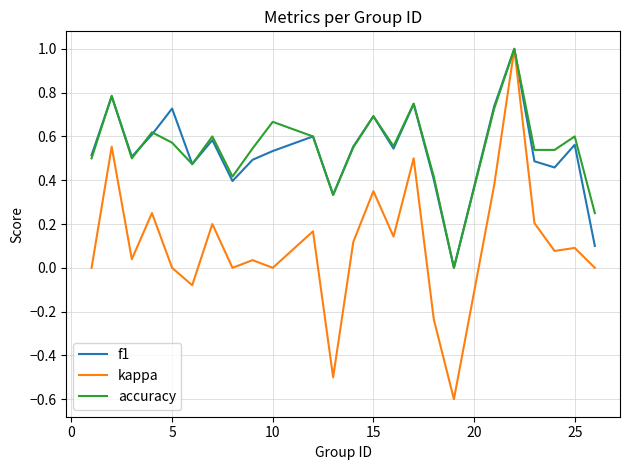

How many categories are shown in the chart?

24